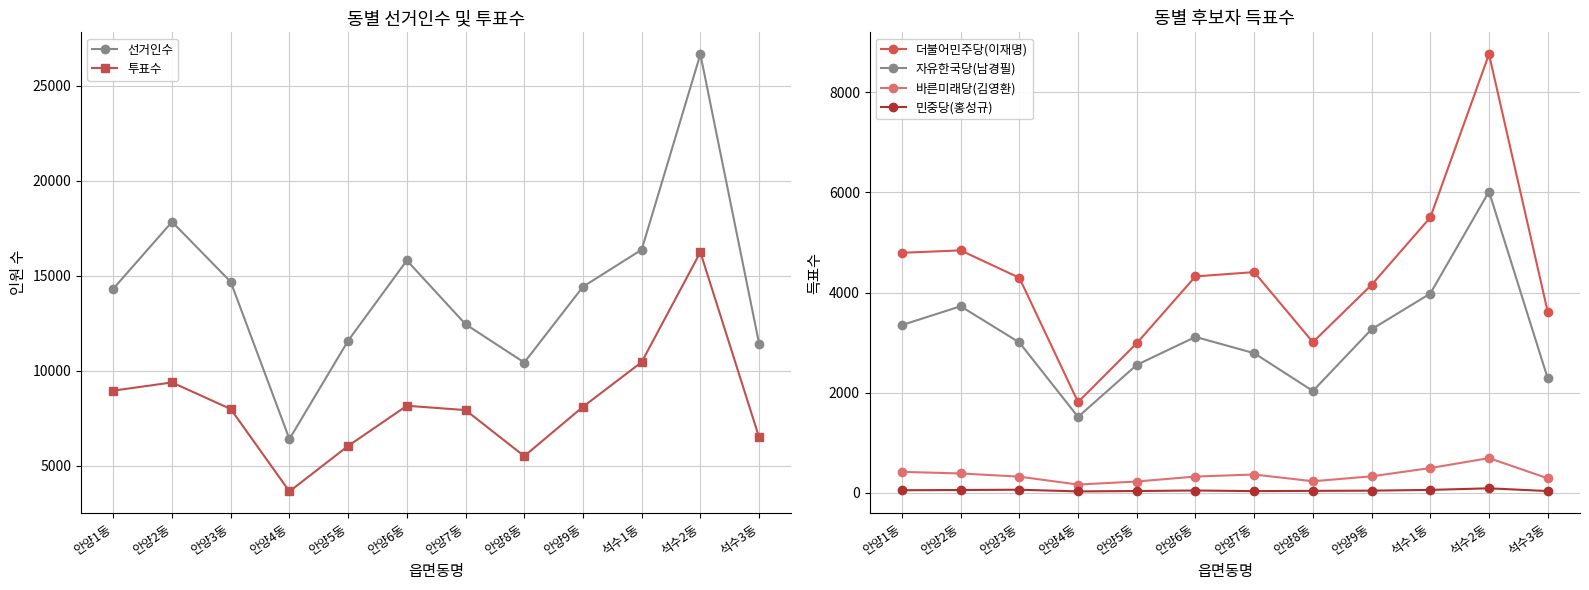

The 선거인수 series shows 19891 at 안양5동. True or false?

False